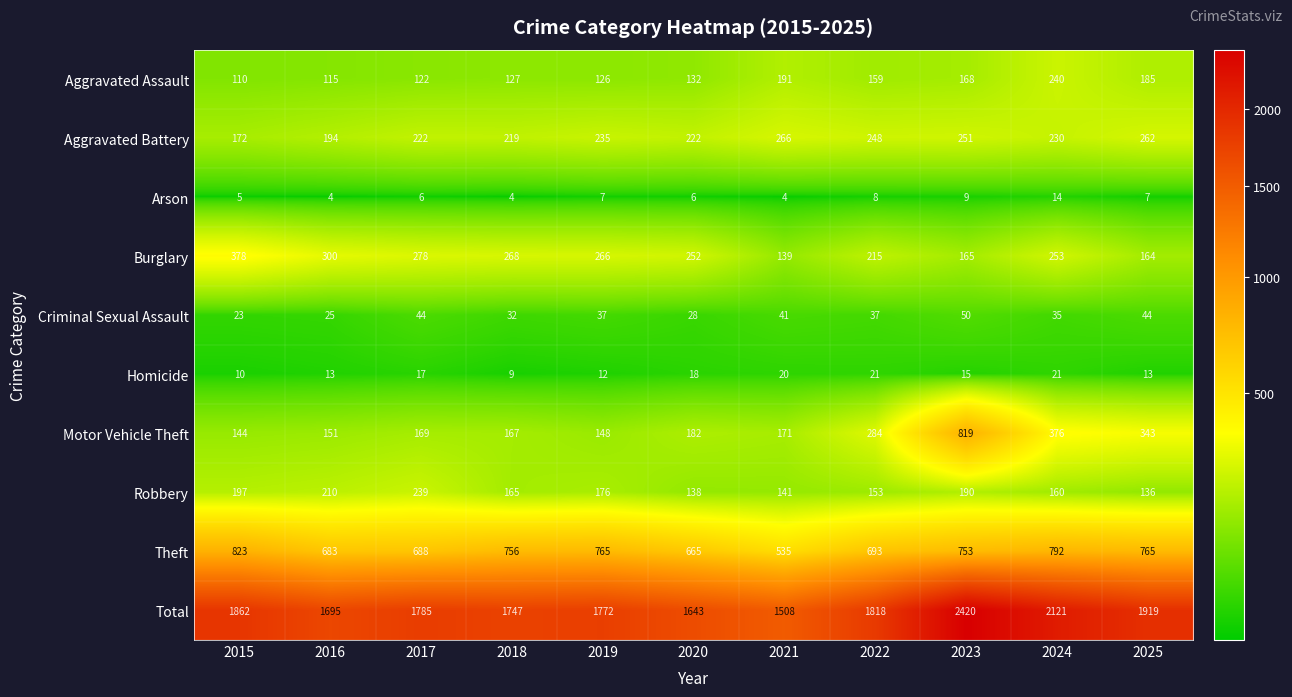

What is the sum of all Motor Vehicle Theft values?

2954